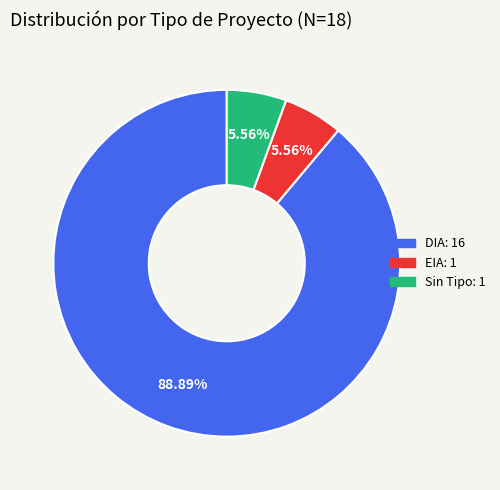

Is there any slice that represents more than half of the pie?

Yes